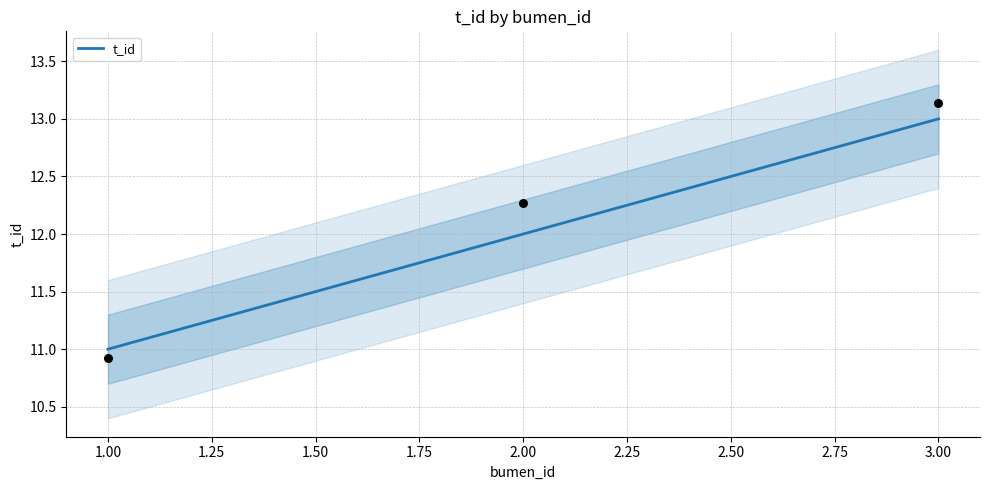

Is it true that t_id equals 20 at 1.00?

False